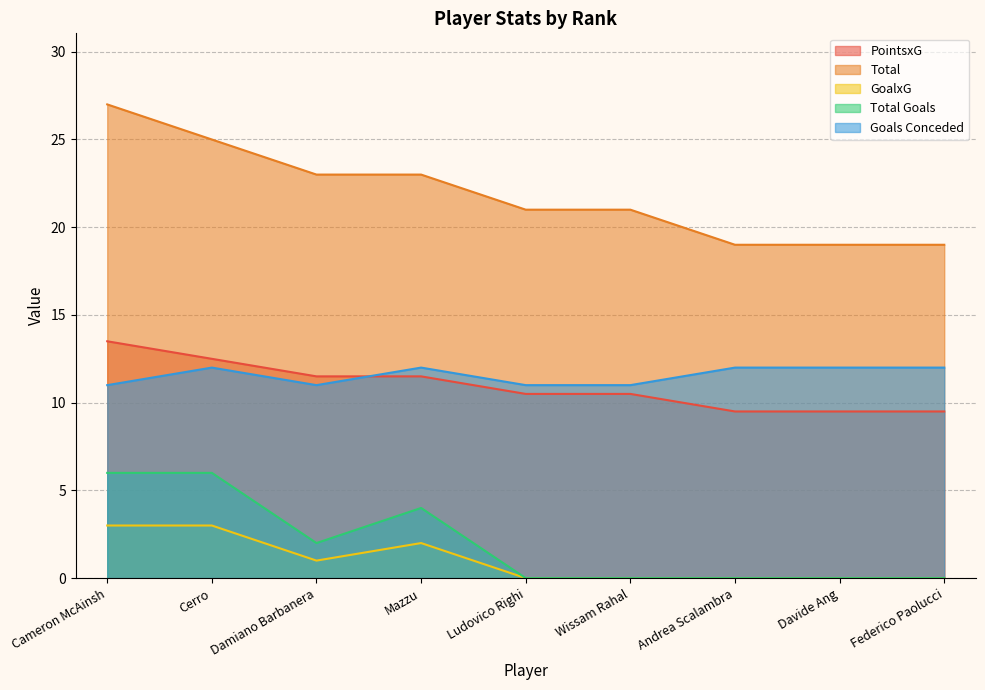

What is the difference between the maximum and minimum values in the Goals Conceded series?

1.0